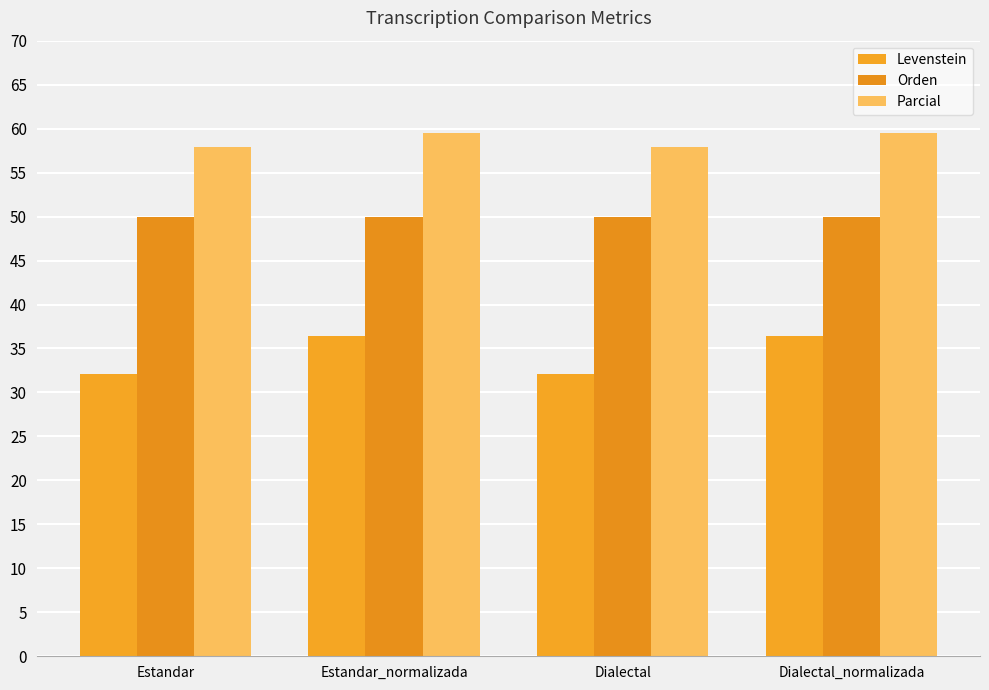

What are all the series names shown in the legend?

Levenstein, Orden, Parcial